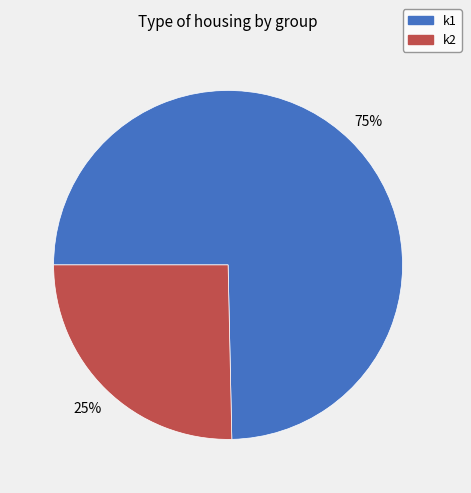

What percentage is the k1 slice, to the nearest percent?

75%